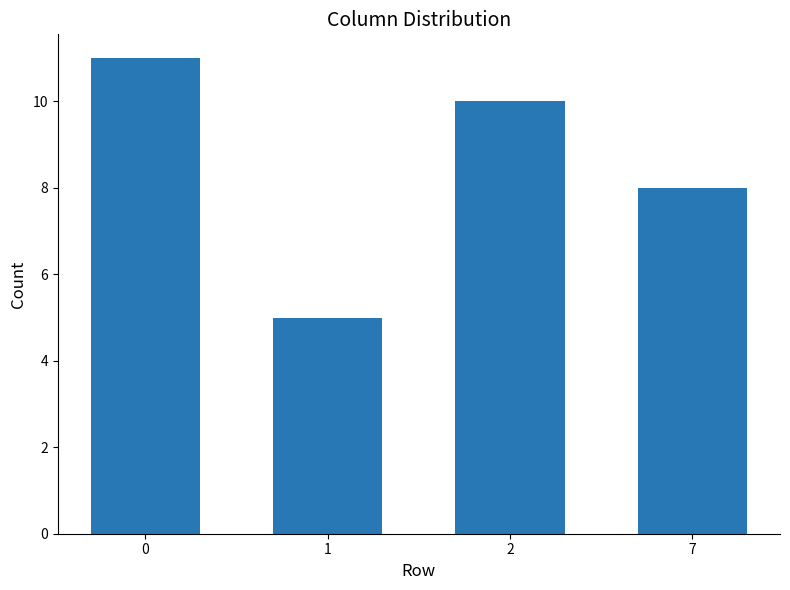

Which label corresponds to the smallest value in the chart?

1